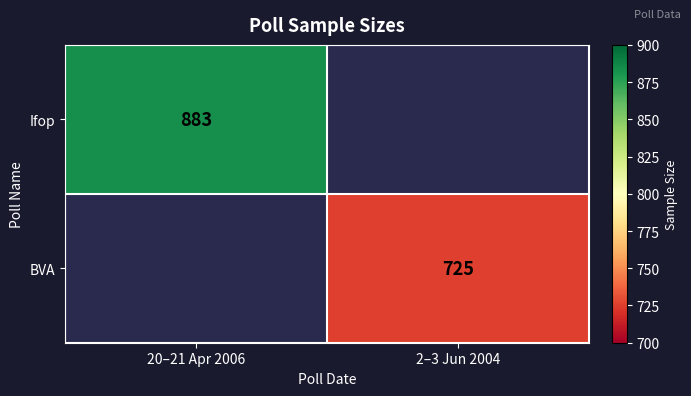

What is the smallest value displayed?

725.0